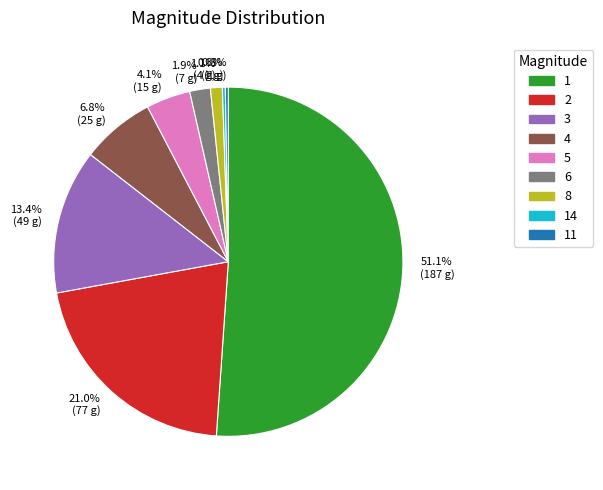

Does any single category account for the majority?

Yes